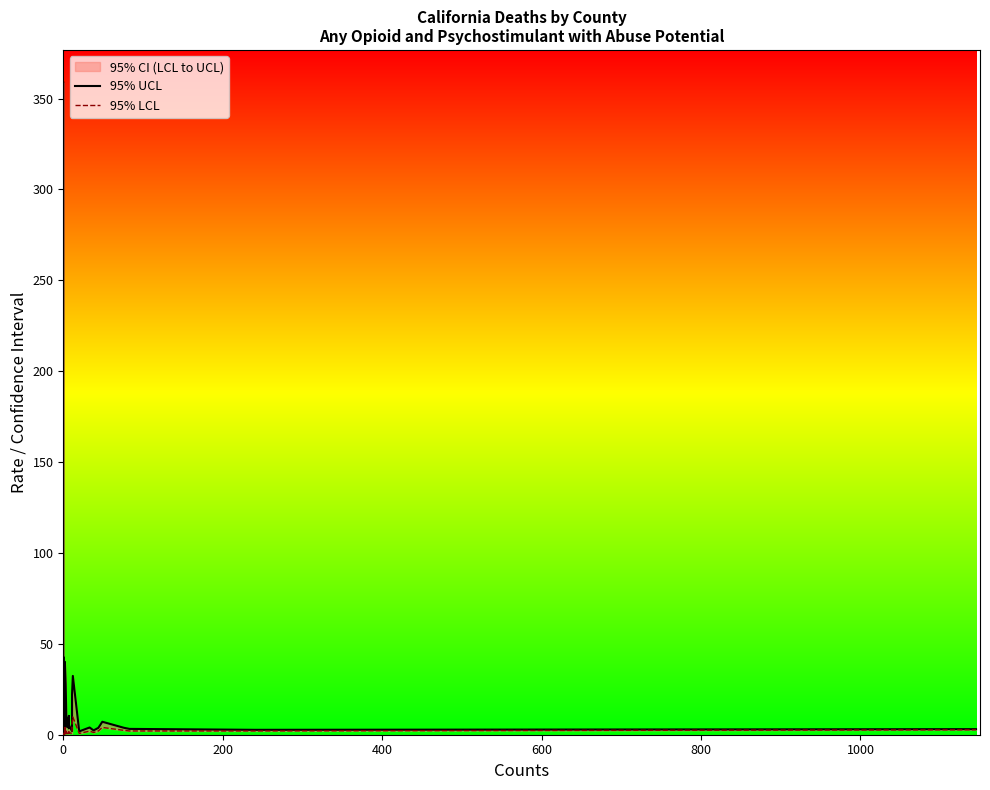

Which series has the largest range (max minus min)?

95% UCL